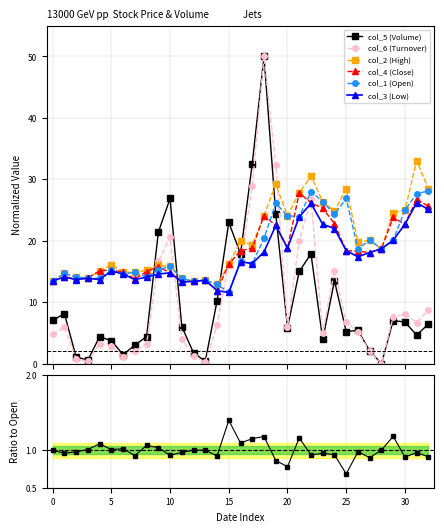

What is the value of the col_3 (Low) point at the 2nd from the left?

14.1